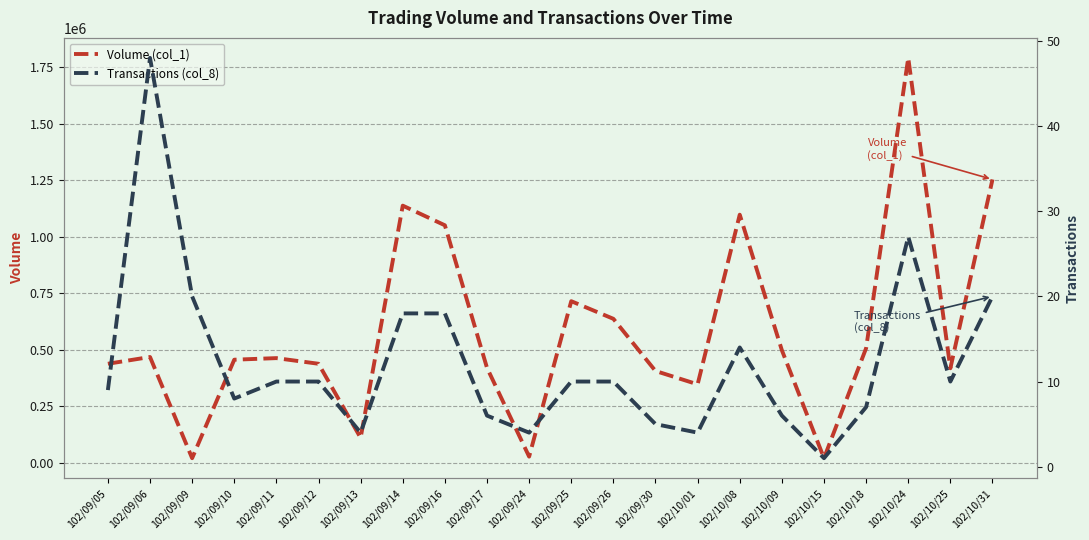

What position from the left is 102/10/25?

21